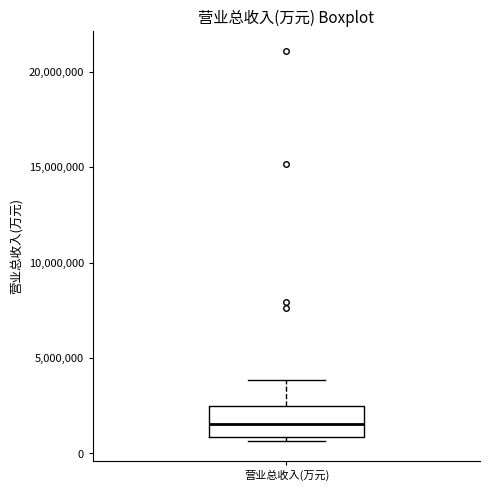

Read this box plot against the y-axis: the position of the median line, the range covered by the box, and the ends of both whiskers. The values are not printed on the chart, so give them approximately, as read against the axis.

median 1500000, box 1000000 to 2500000, whiskers 500000 to 4000000